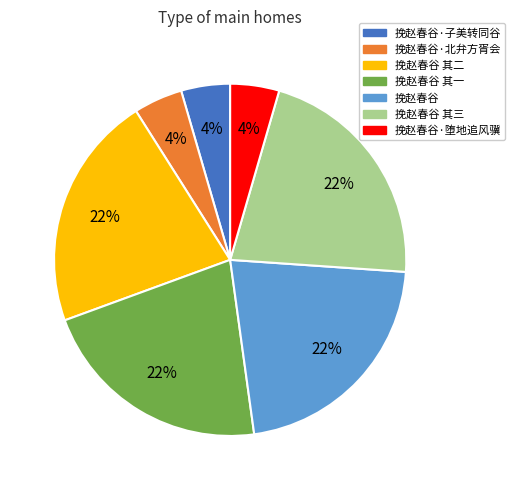

To the nearest percent, what is the average slice percentage?

14%